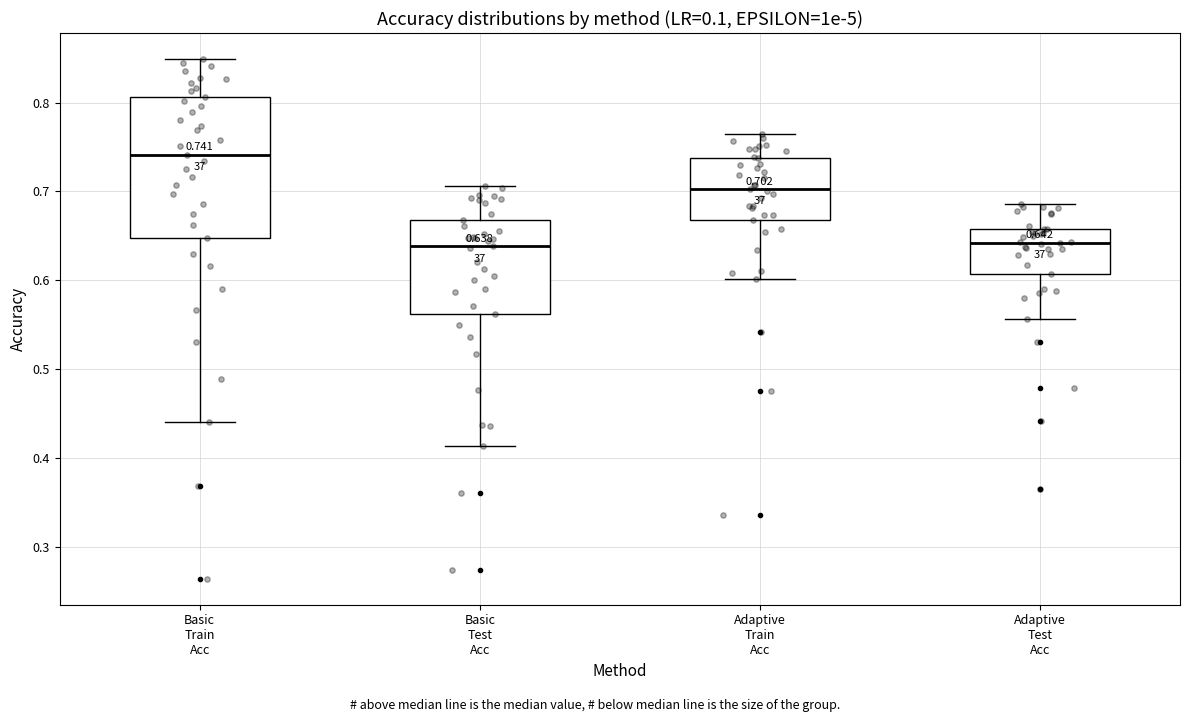

Which box is the tallest, from its lower edge to its upper edge?

Basic Train Acc